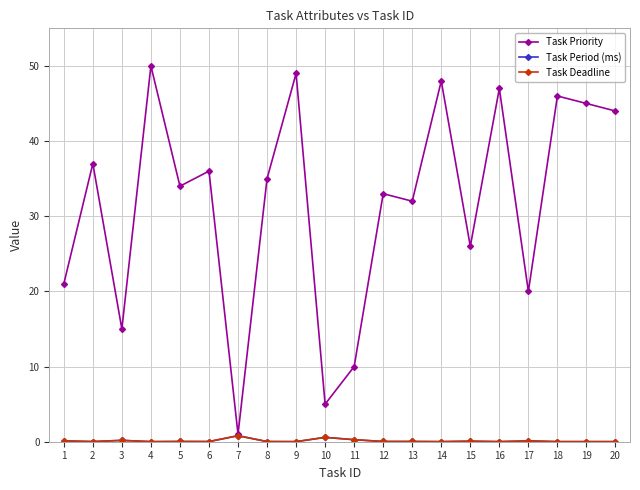

True or false: Task Deadline and Task Period (ms) cross at least once.

False